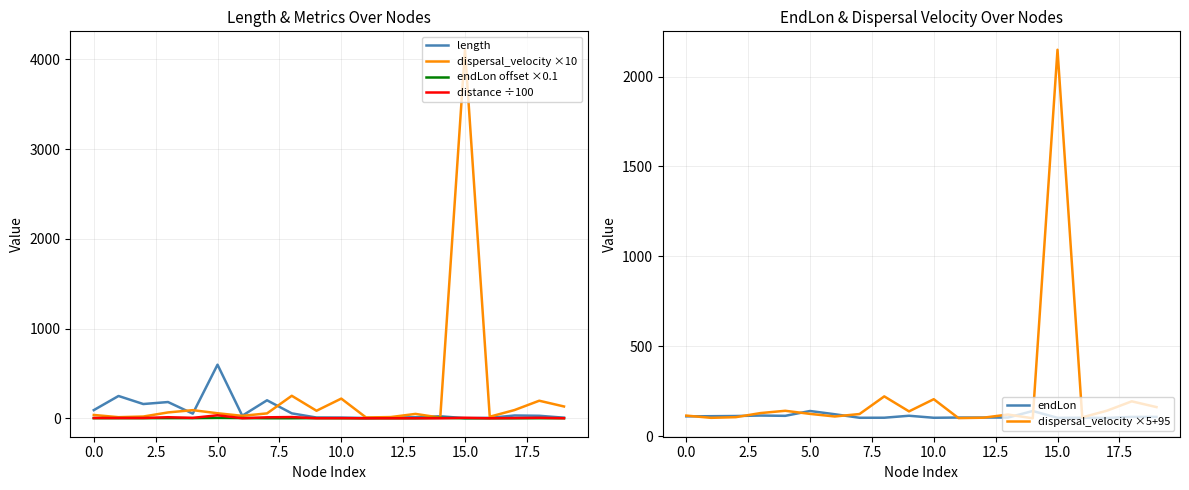

Reading right to left, what are all the values shown in this chart?

length: 6.8	28.0	31.3	4.9	1.4	22.5	11.9	8.9	3.1	8.0	8.4	55.2	200.8	28.8	597.6	52.0	181.2	159.0	248.7	91.2
dispersal_velocity ×10: 131.8	195.9	91.9	17.6	4107.7	7.2	48.9	13.7	9.2	219.6	84.1	251.0	54.7	27.4	56.3	90.7	65.4	19.7	12.4	37.2
endLon offset ×0.1: 1.1	1.1	0.5	0.7	0.6	4.4	0.8	0.8	0.8	0.7	1.8	0.7	0.7	2.6	4.4	1.7	1.9	1.6	1.5	1.4
distance ÷100: 0.9	5.5	2.9	0.1	5.8	0.2	0.6	0.1	0.0	1.7	0.7	13.8	11.0	0.8	33.6	4.7	11.8	3.1	3.1	3.4
endLon: 106.3	106.3	100.5	101.7	101.2	139.2	102.8	102.7	102.8	101.5	112.7	101.8	101.5	121.1	139.2	112.3	113.9	111.3	110.2	109.5
dispersal_velocity ×5+95: 160.9	192.9	140.9	103.8	2148.9	98.6	119.4	101.9	99.6	204.8	137.1	220.5	122.3	108.7	123.1	140.4	127.7	104.8	101.2	113.6